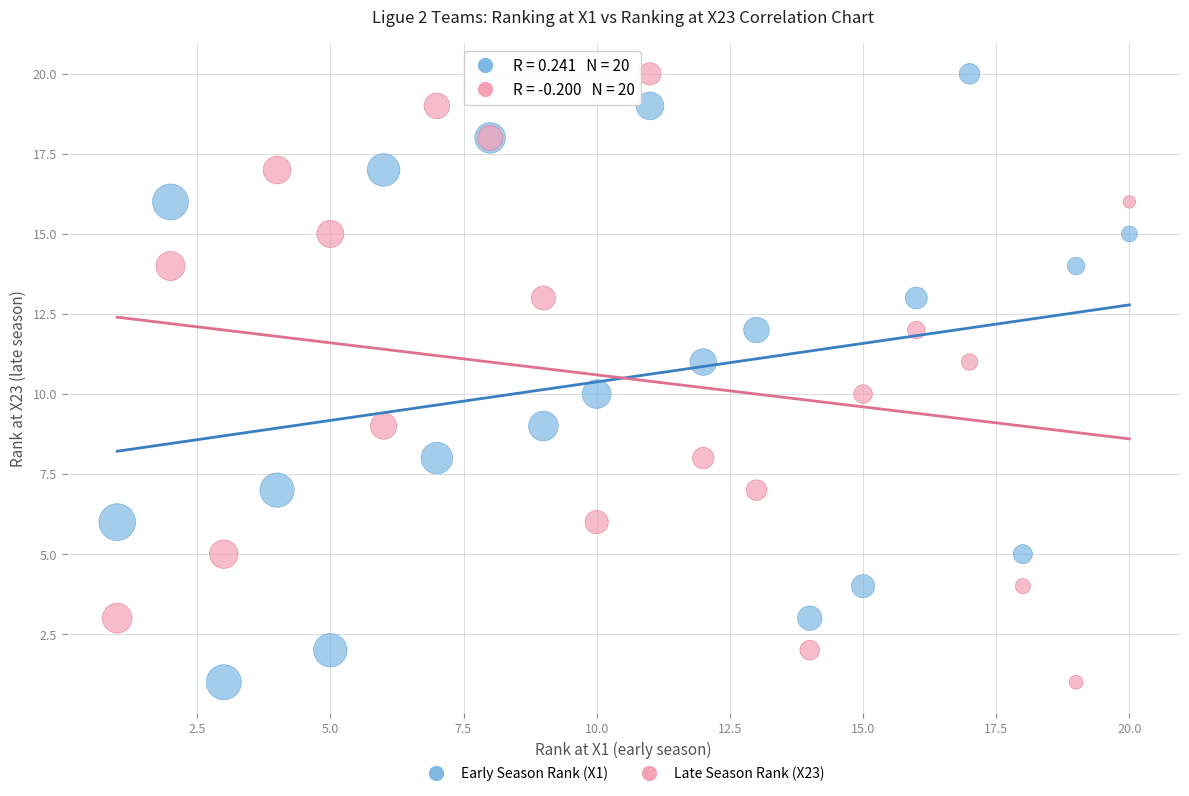

What is the X range (max minus min) for the scatter plot?

19